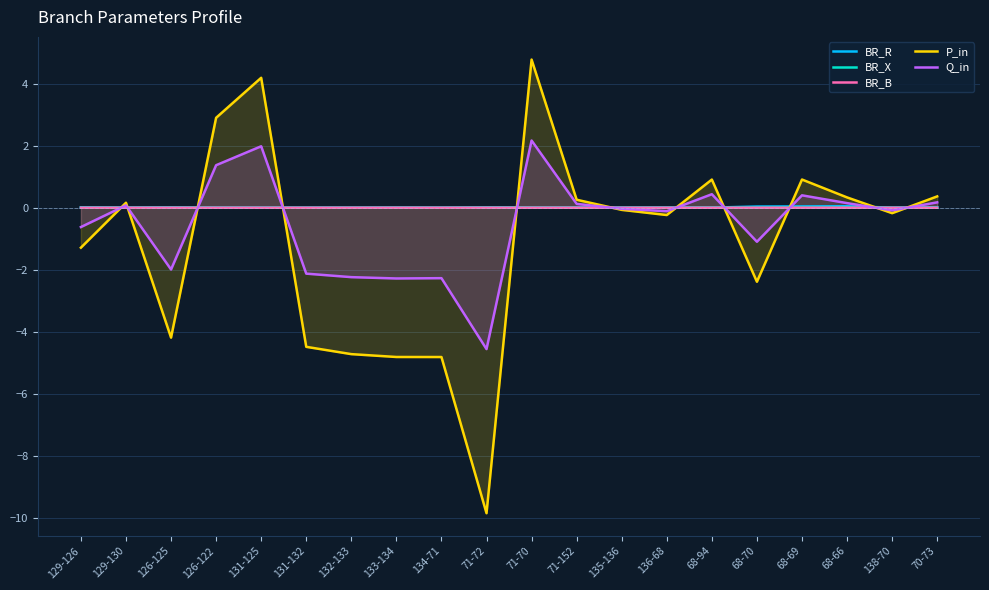

The value of BR_B at 68-66 is 0.0. True or false?

False